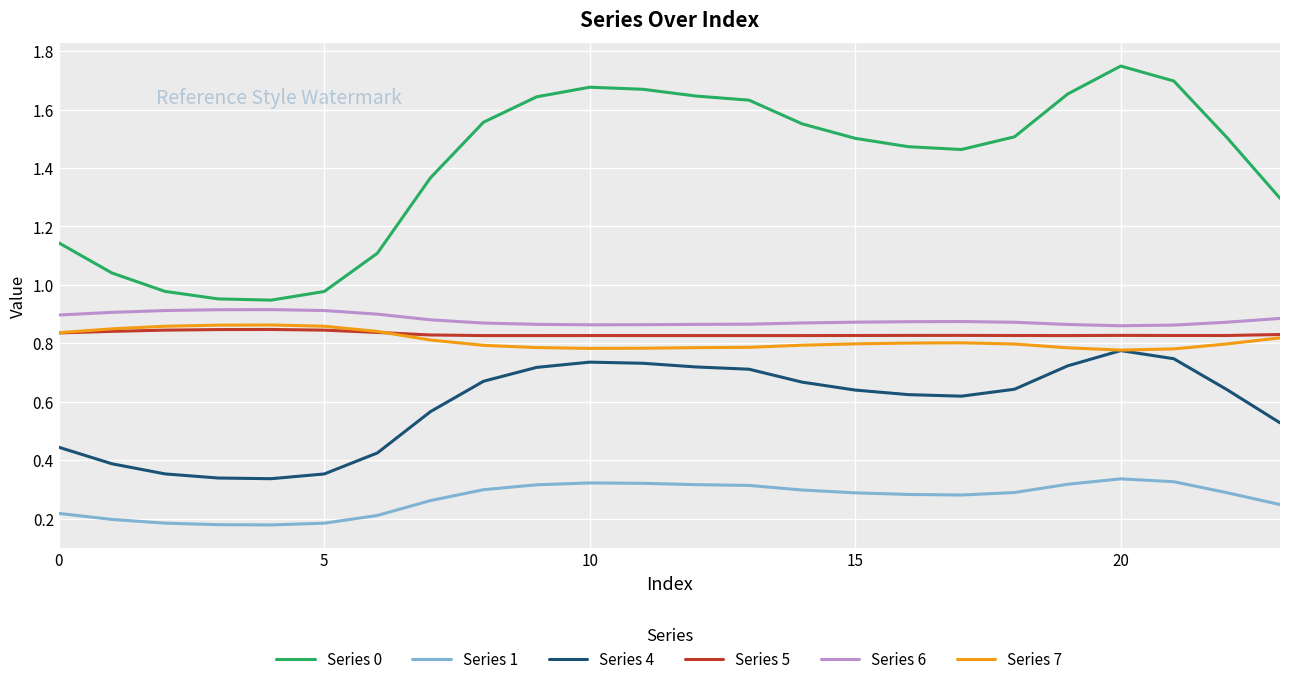

Which series has the largest total across all categories?

Series 0